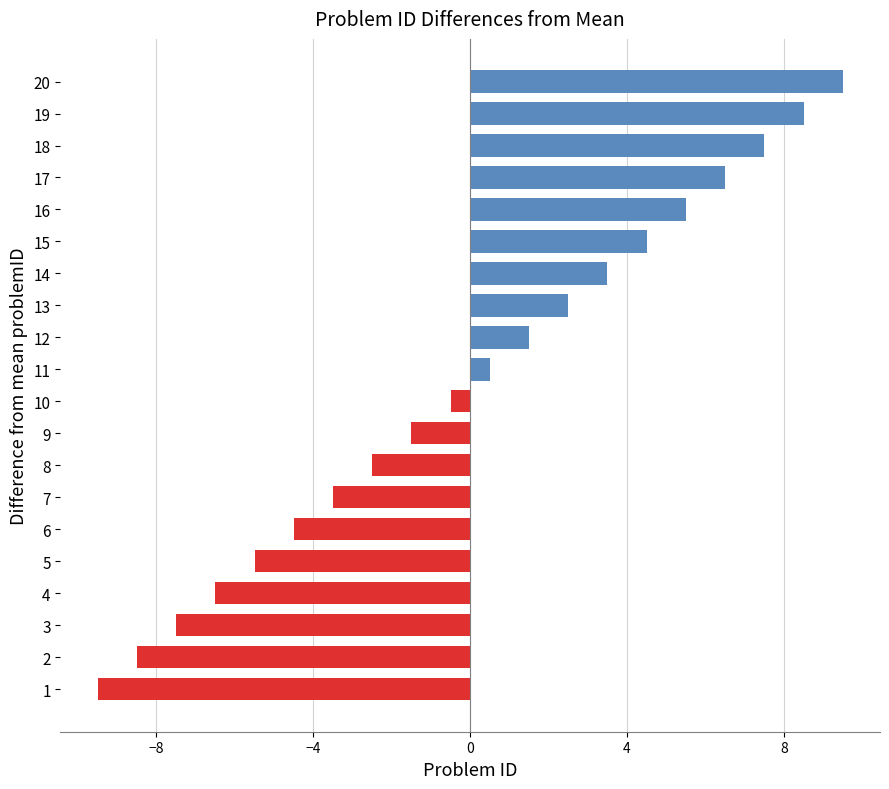

Read the value at 17.

6.5